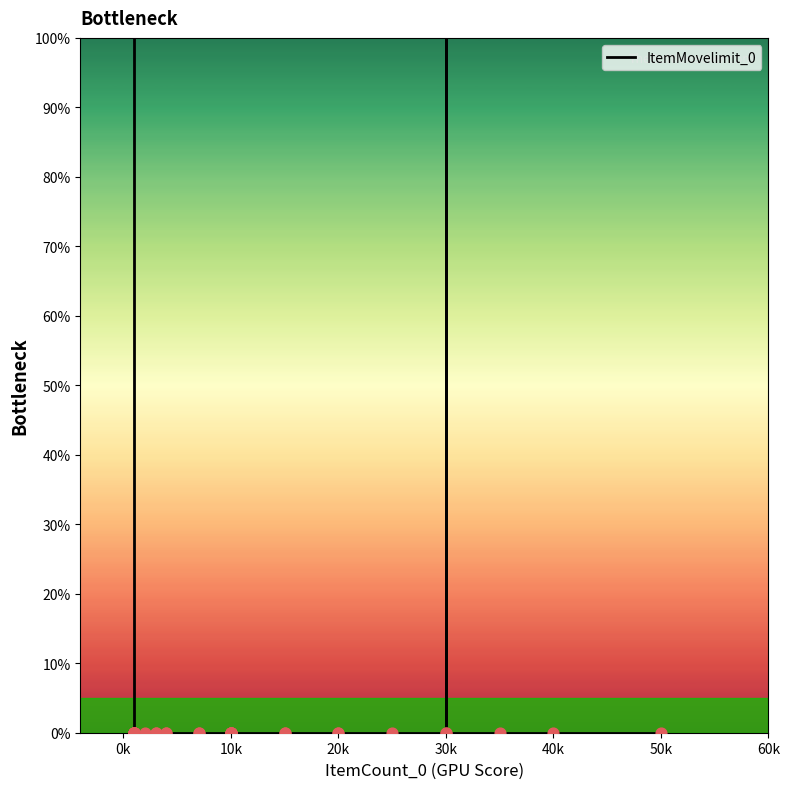

Which has a higher value, 10k or 10k?

10k